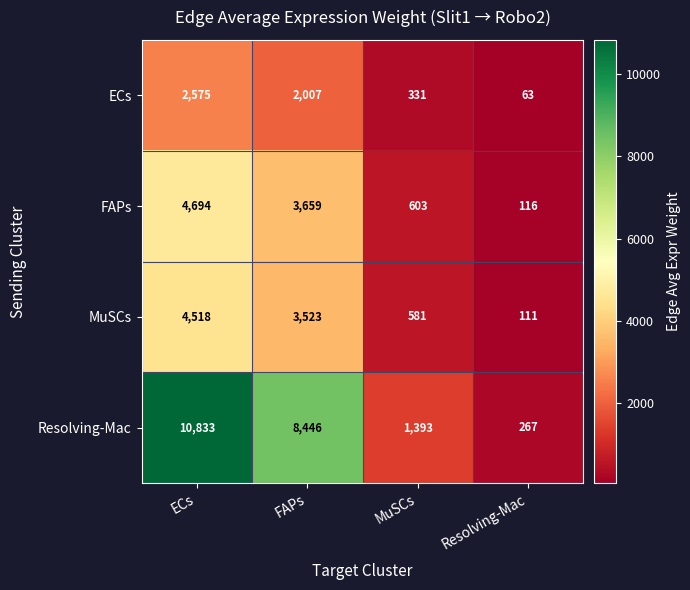

At which label does FAPs reach its minimum?

Resolving-Mac